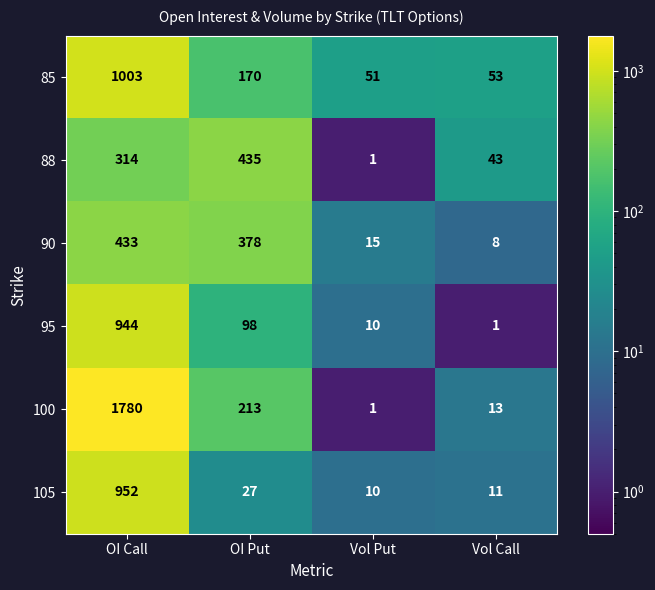

How many data points in 85 are less than 170?

2